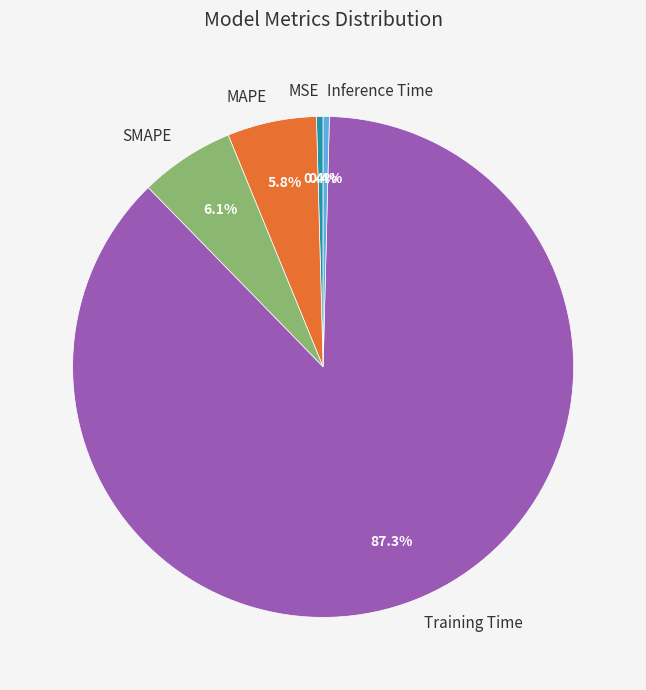

To the nearest percent, what is the combined percentage of SMAPE and Training Time?

93%